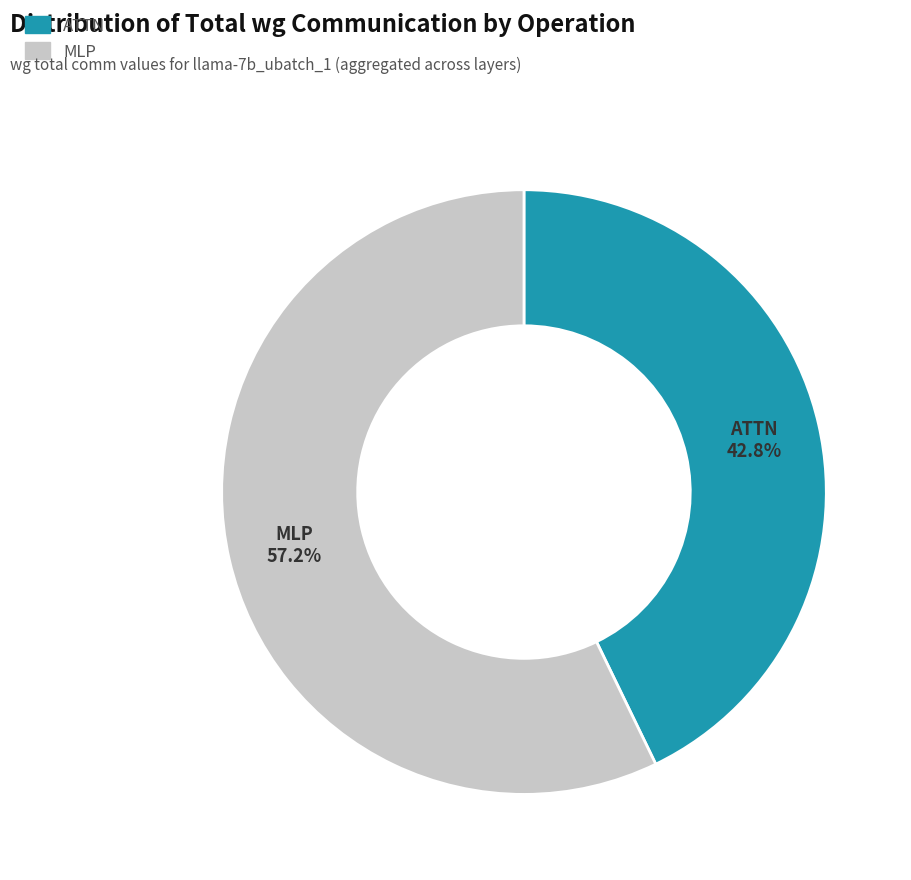

Is there a majority slice in this chart?

Yes